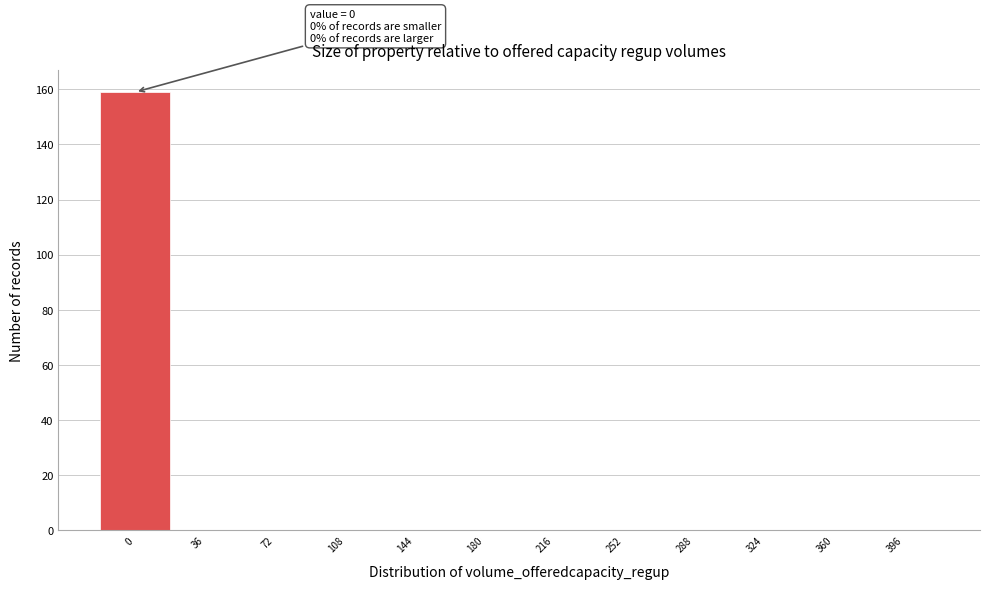

Reading left to right, transcribe all the data shown in this chart.

0=159	36=0	72=0	108=0	144=0	180=0	216=0	252=0	288=0	324=0	360=0	396=0